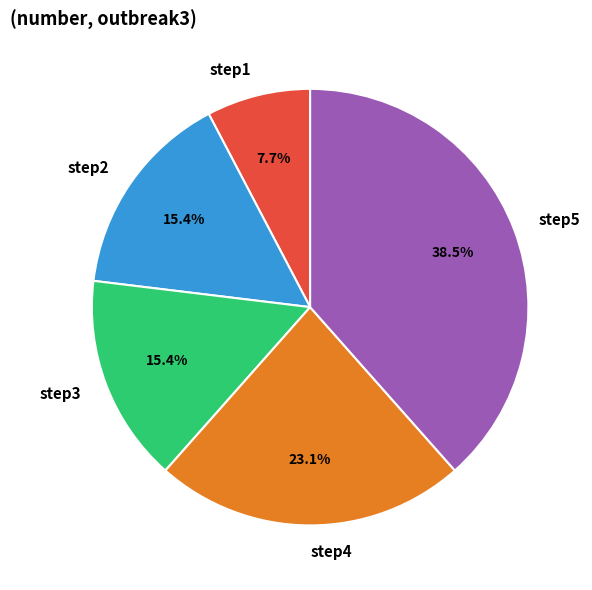

To the nearest percent, what is the average slice percentage?

20%